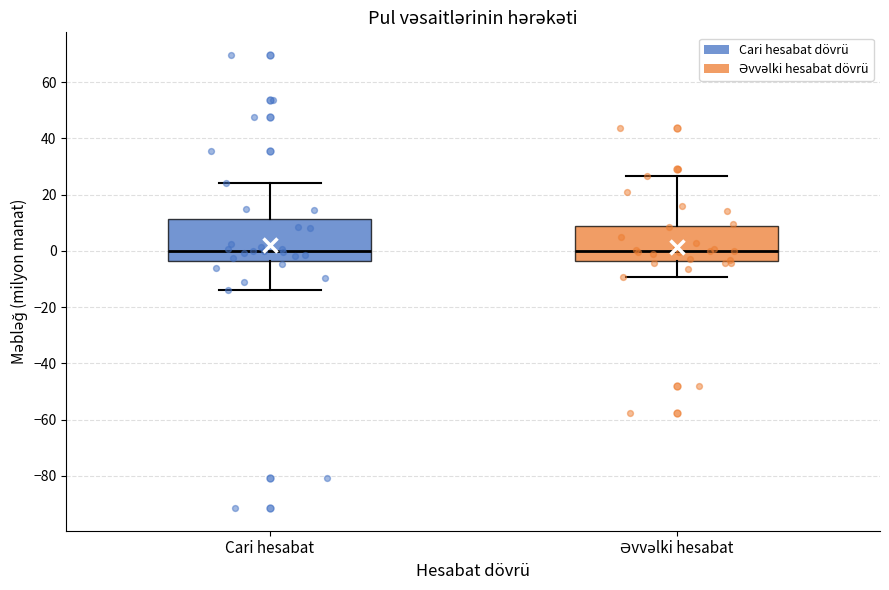

Where is the lower edge of the box for Cari hesabat on the y-axis? The values are not printed on the chart, so give them approximately, as read against the axis.

-4